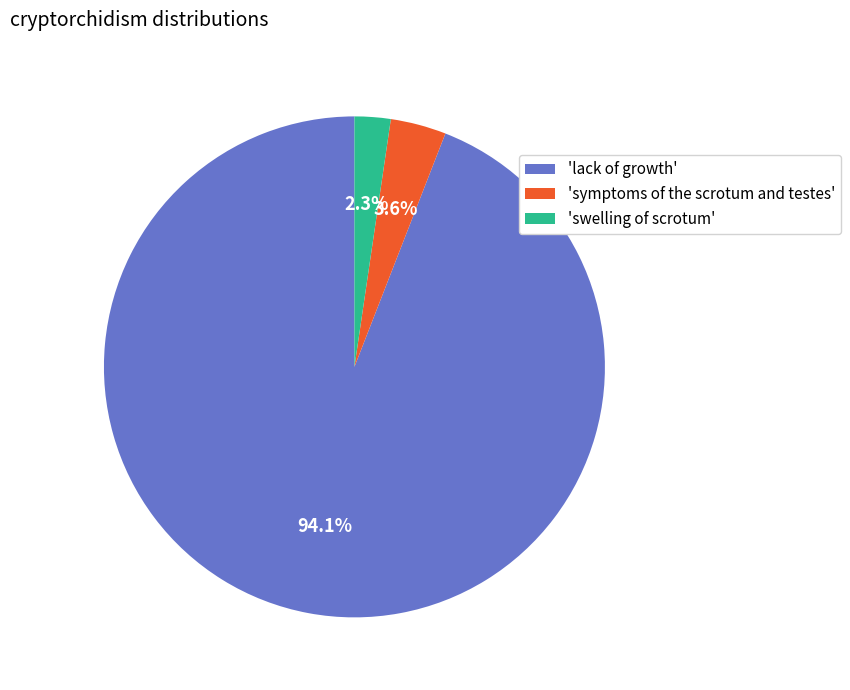

Which slice is the smallest?

'swelling of scrotum'